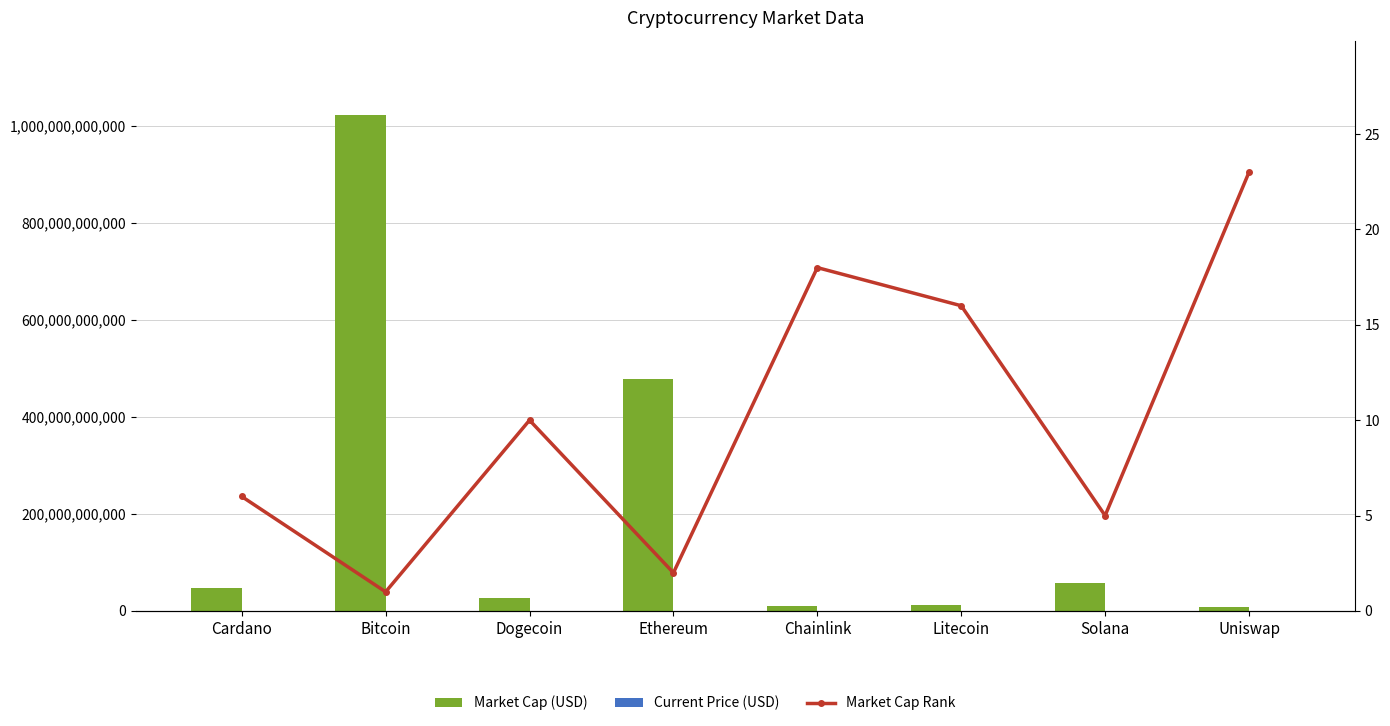

What are all the series names shown in the legend?

Market Cap (USD), Current Price (USD), Market Cap Rank